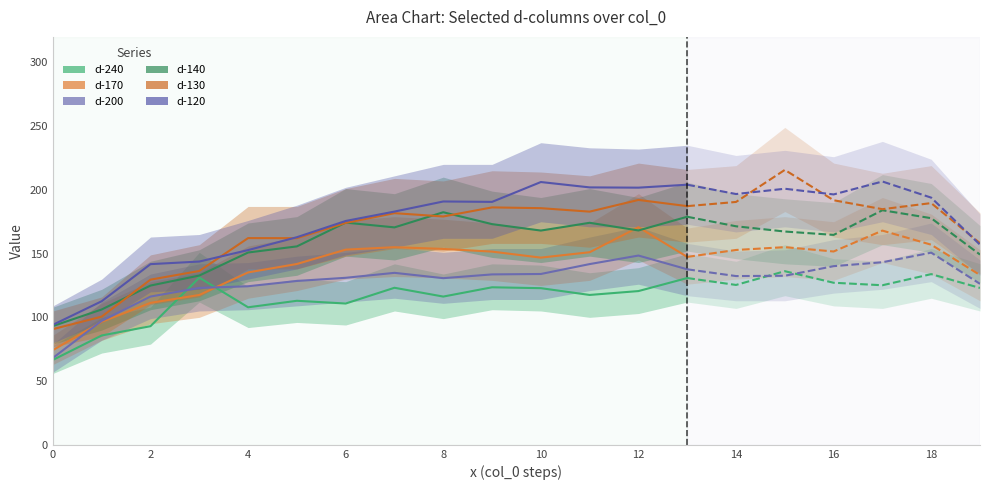

What is the value of the d-130 point at the 5th from the left?

162.2